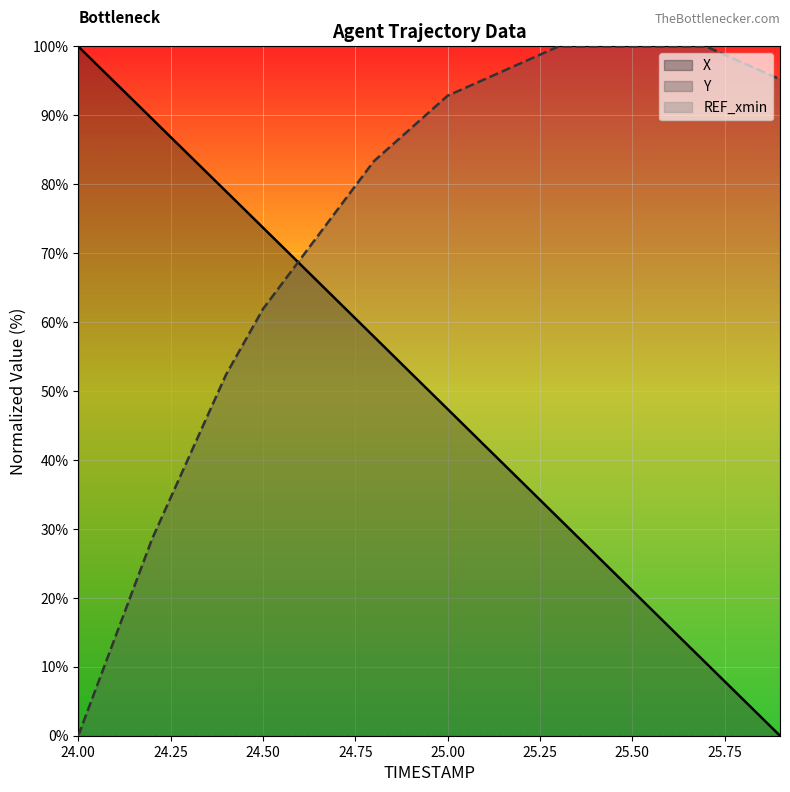

Between 25.4 and 25.7, which series saw the biggest shift?

X